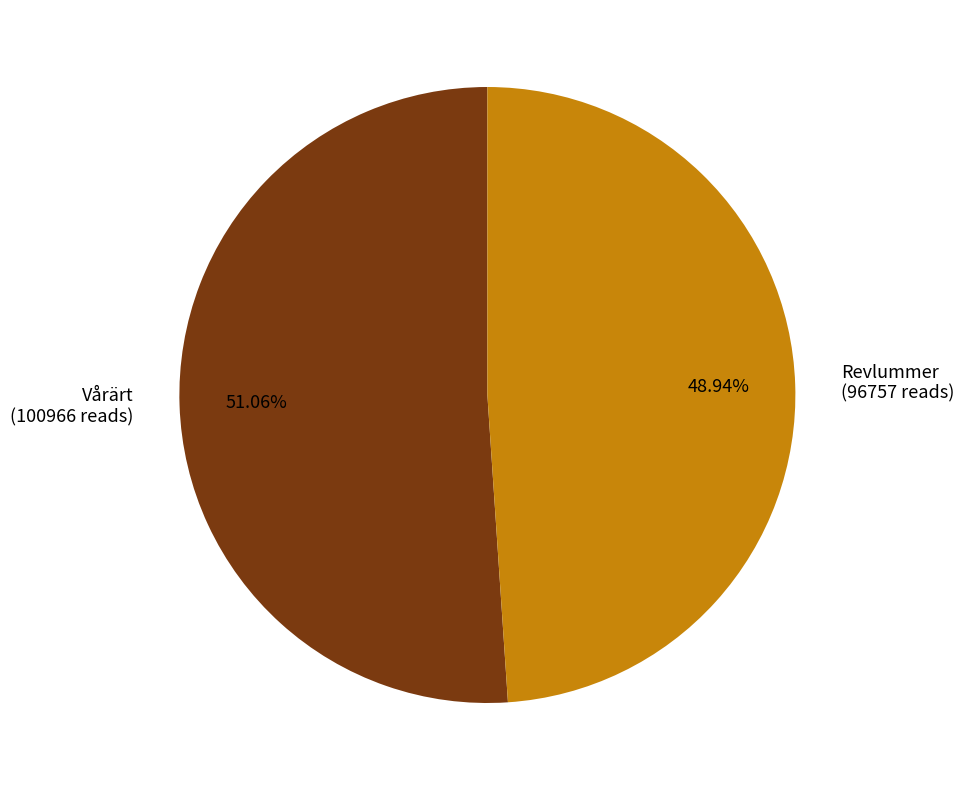

Do Vårärt (100966 reads) and Revlummer (96757 reads) together represent more than half of the pie?

Yes